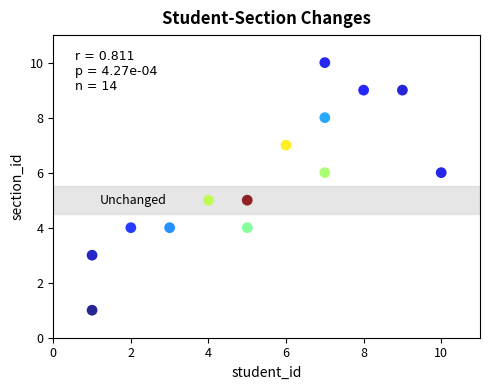

What is the range of Y values (max minus min)?

9